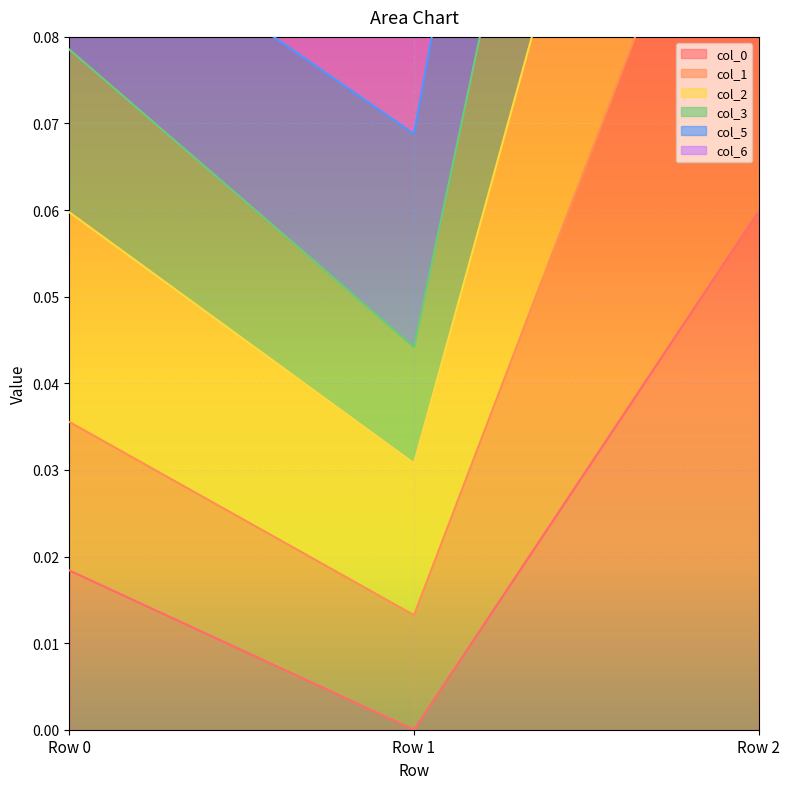

Between Row 1 and Row 2, which series saw the biggest shift?

col_1